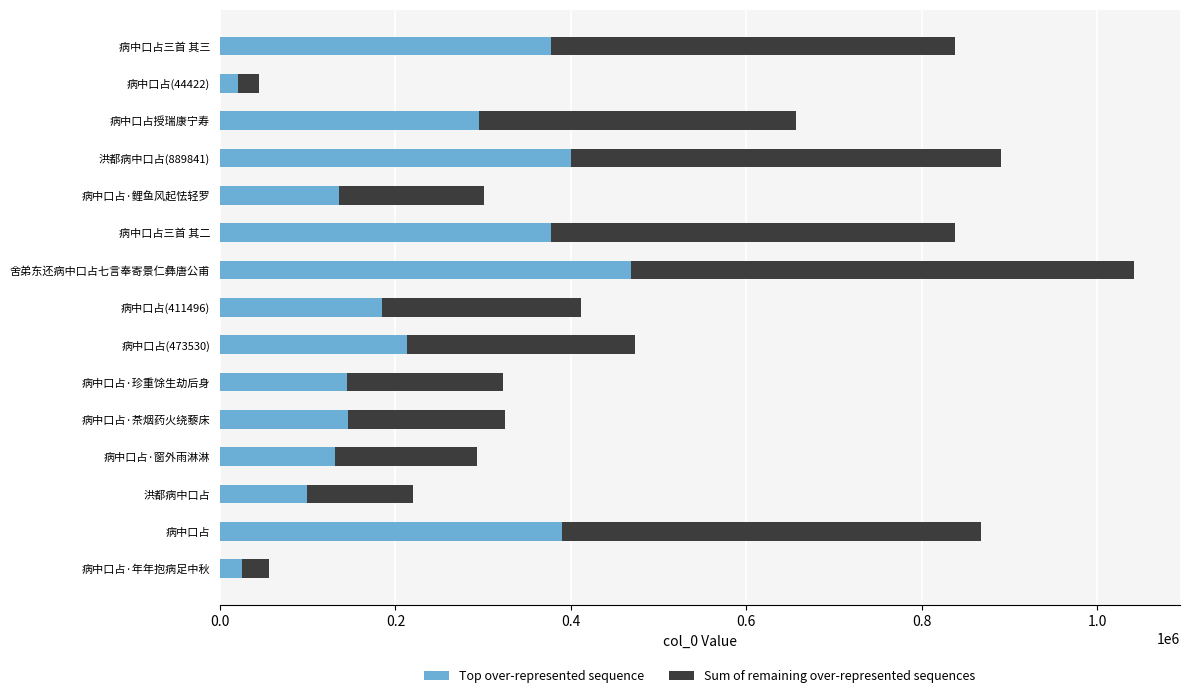

The Top over-represented sequence series shows 185173.2 at 病中口占(411496). True or false?

True